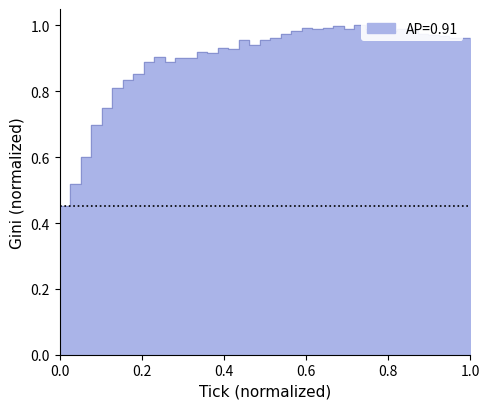

Is it true that the value at 17 is 1.3?

False